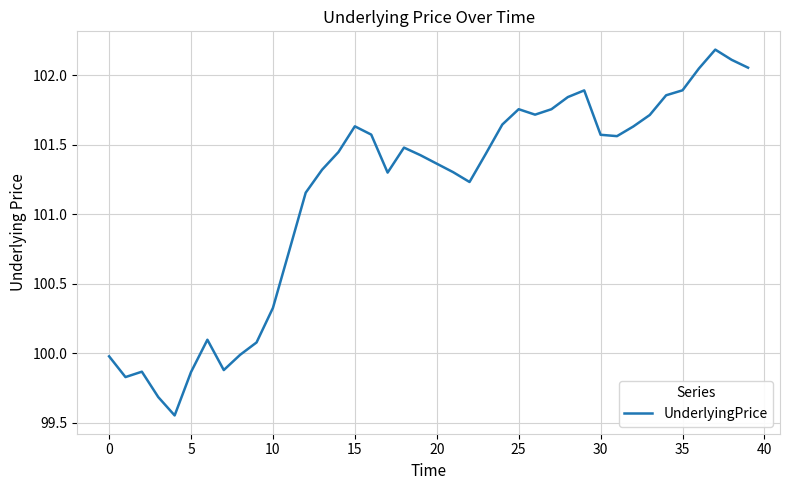

What is the maximum value shown in the chart?

102.2